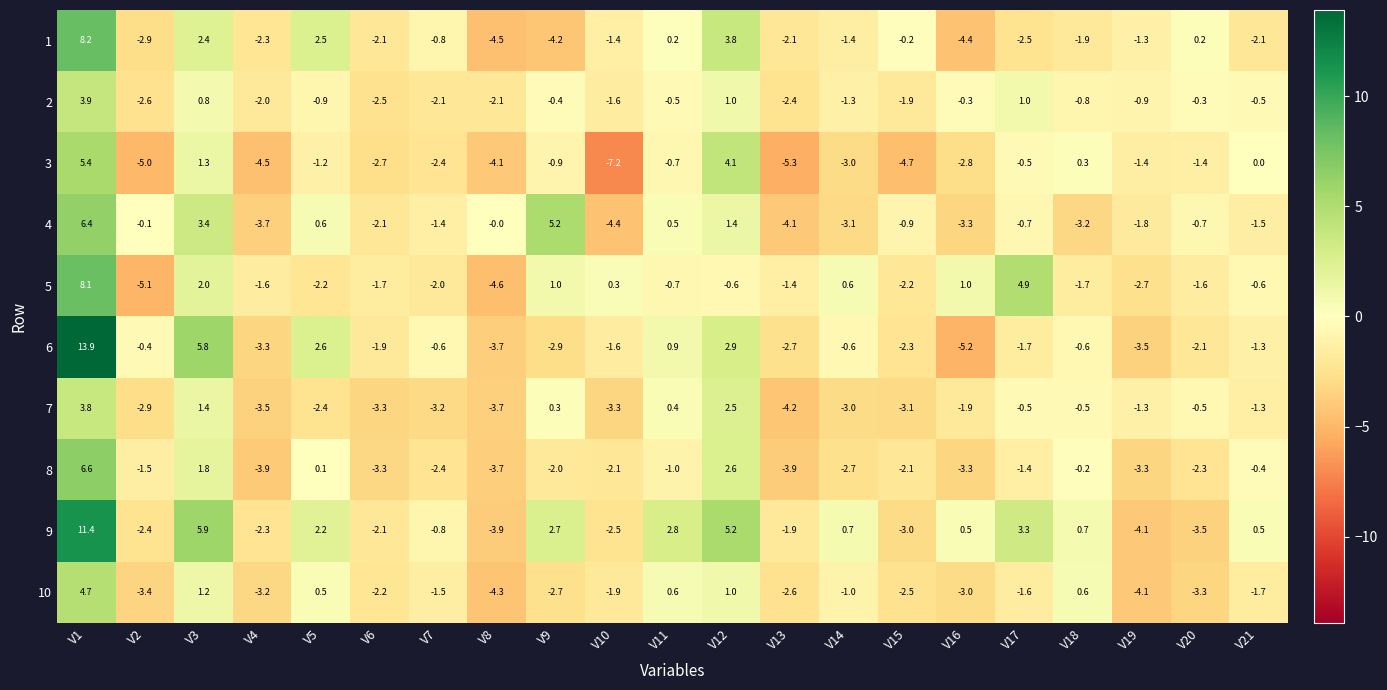

What value does the 10 series have at V5?

0.5